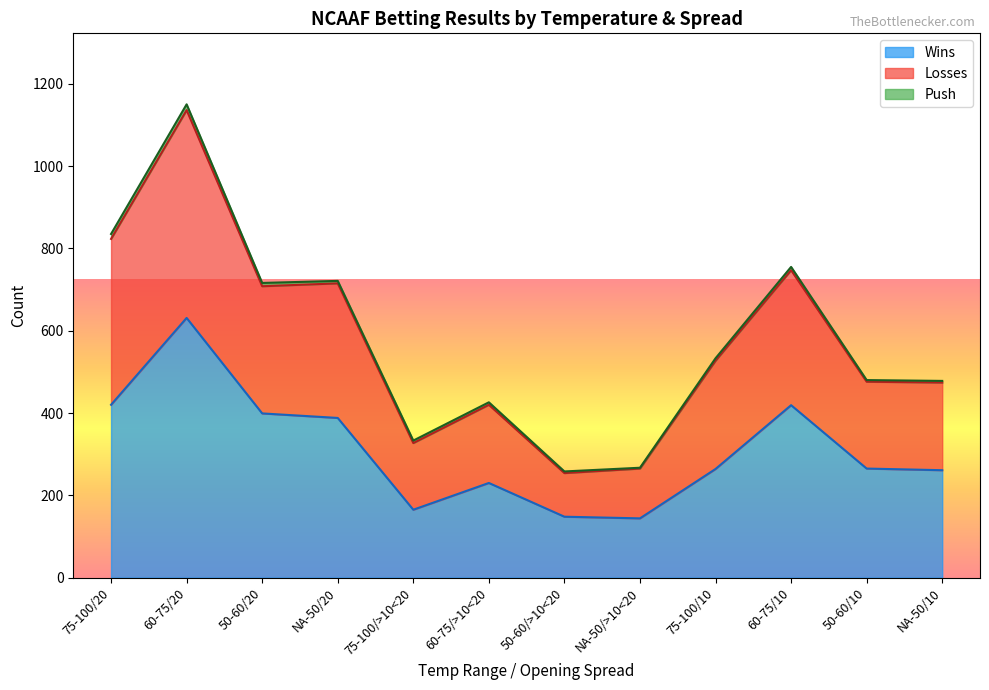

The value of Wins at 75-100/10 is 380. True or false?

False